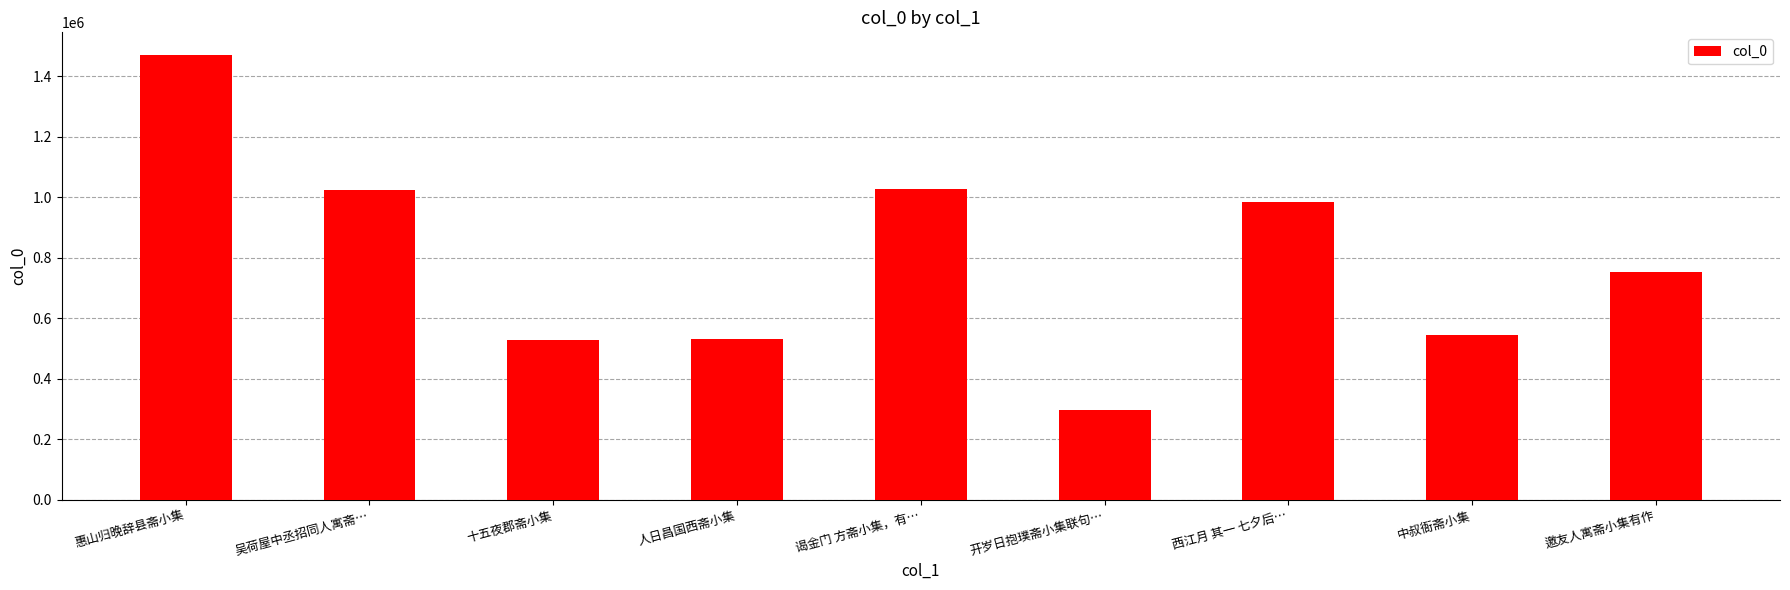

What is the difference between the maximum and minimum values?

1173875